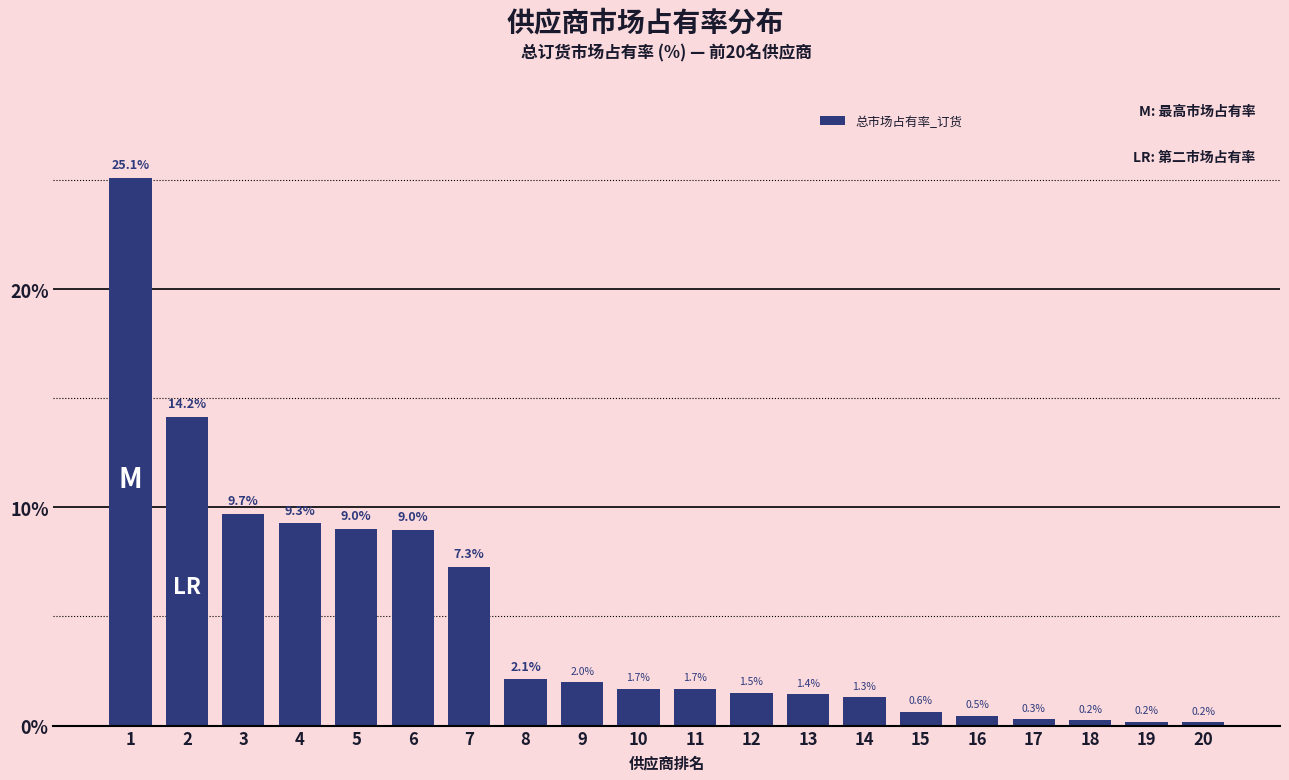

Reading left to right, extract all data points from this chart.

25.1	14.2	9.7	9.3	9.0	9.0	7.3	2.1	2.0	1.7	1.7	1.5	1.4	1.3	0.6	0.5	0.3	0.2	0.2	0.2